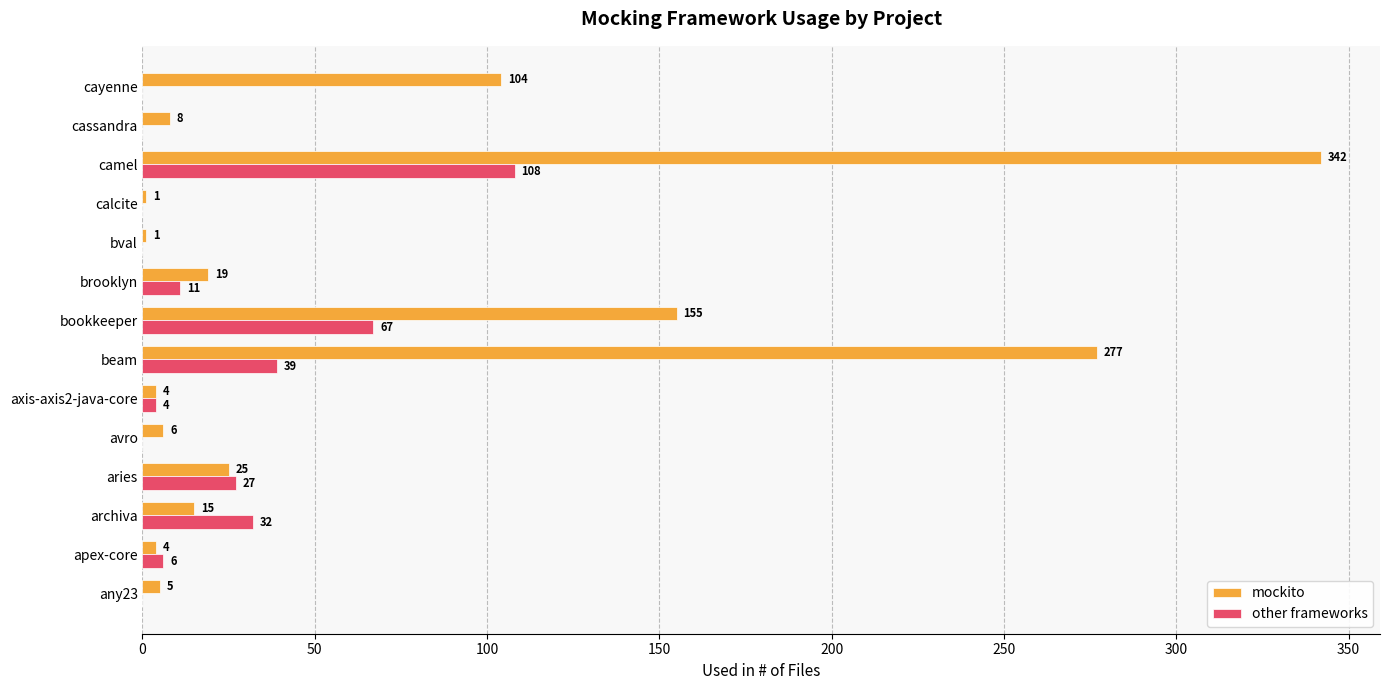

What value does the mockito series have at bookkeeper?

155